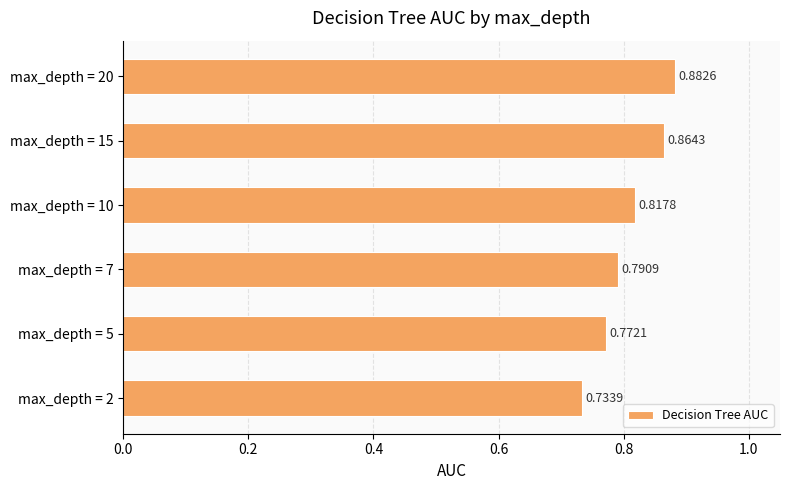

List the labels in order of value, smallest first.

max_depth = 2, max_depth = 5, max_depth = 7, max_depth = 10, max_depth = 15, max_depth = 20